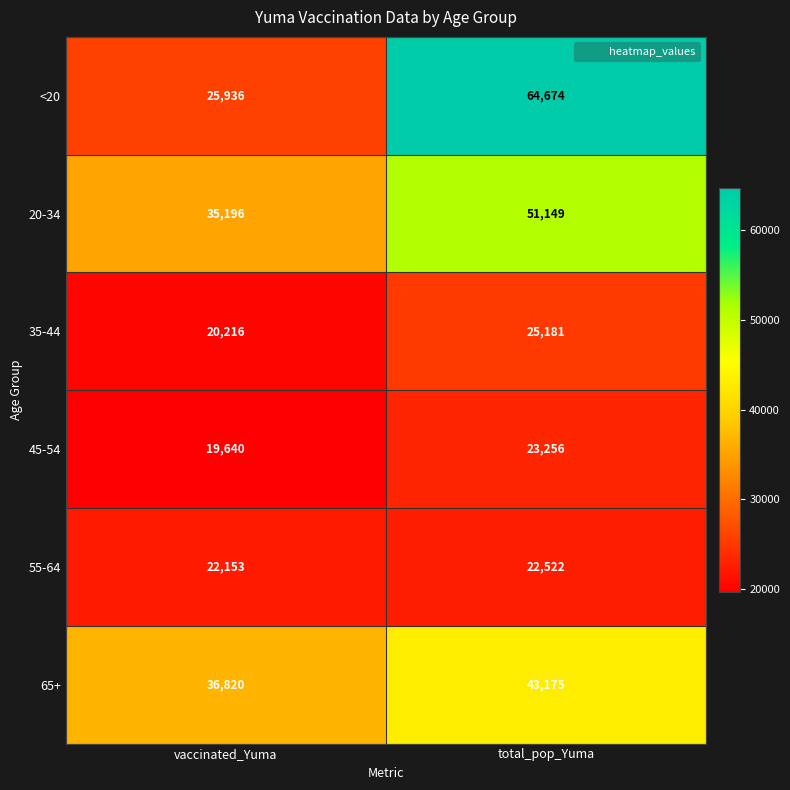

True or false: 45-54 has a value of 28649 at vaccinated_Yuma.

False